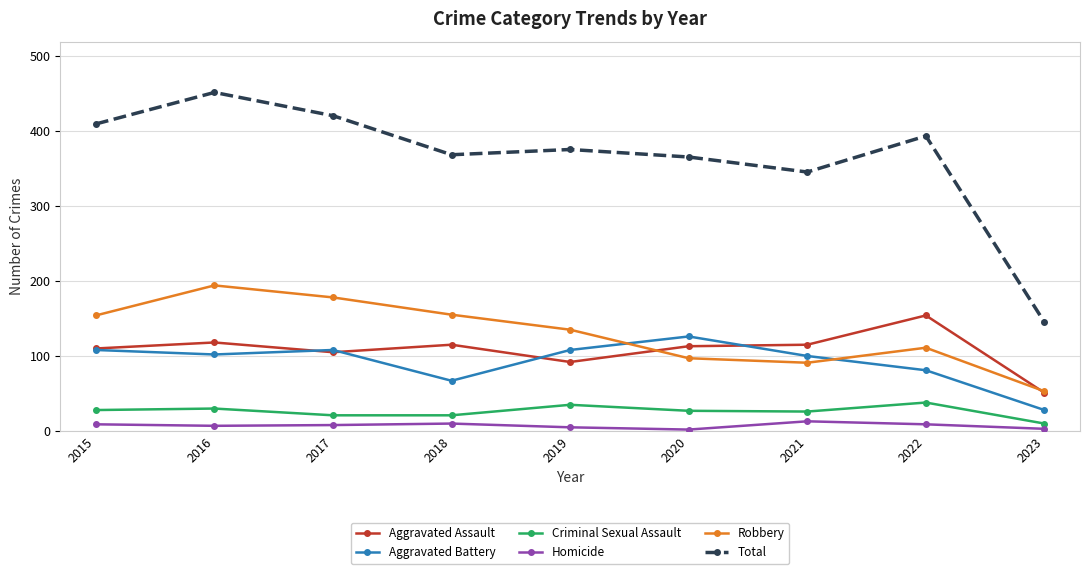

Which series has the largest total across all categories?

Total